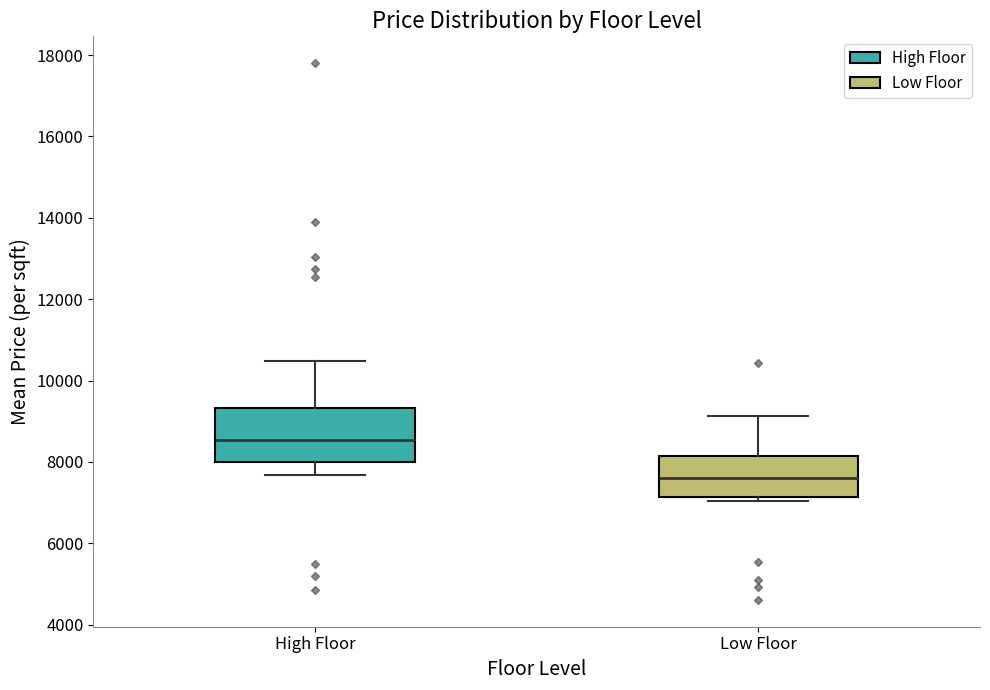

Which box has the highest median line?

High Floor